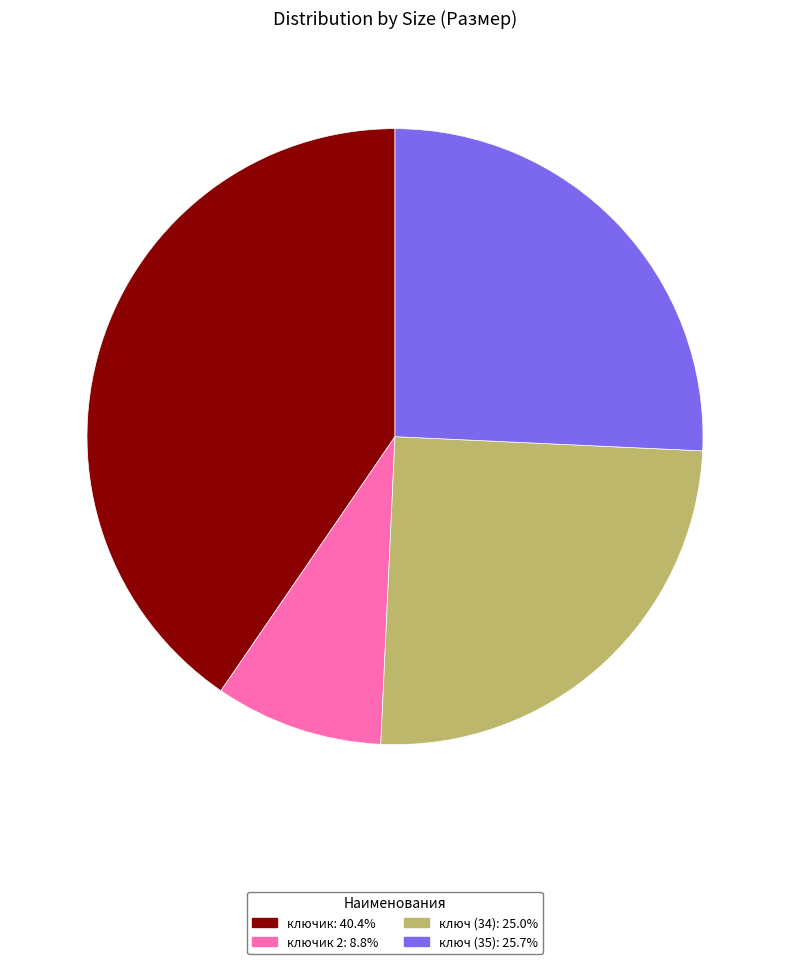

Does ключ (34): 25.0% account for over 50% of the chart?

No